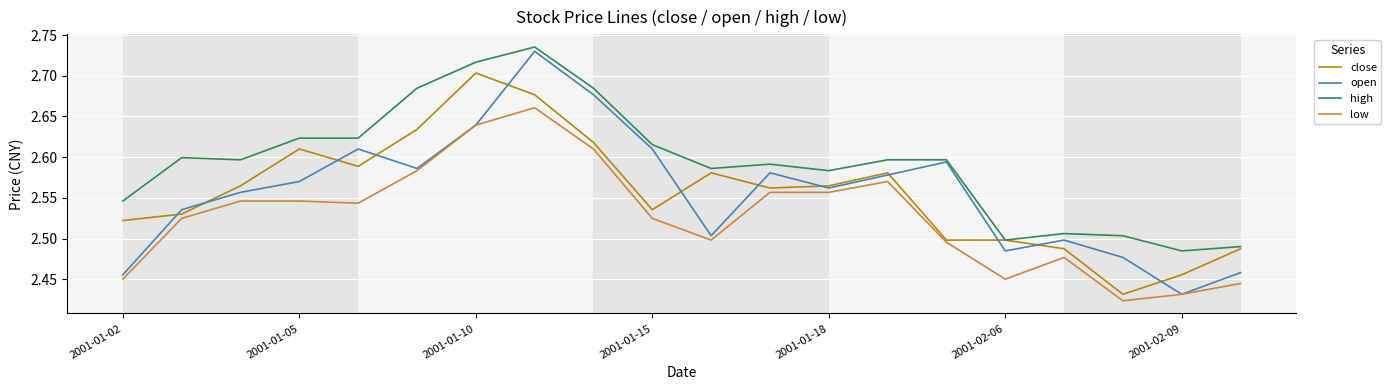

Which series has the largest total across all categories?

high